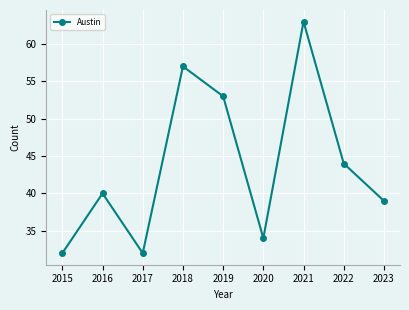

Where is the first local maximum?

2016